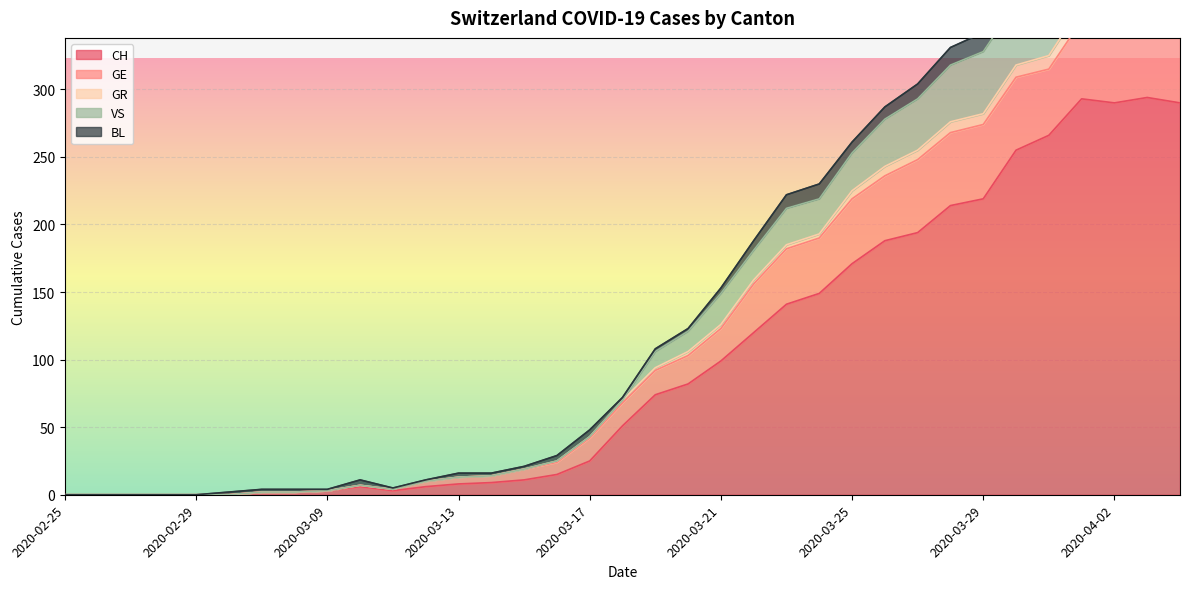

True or false: GR has a value of 3 at 2020-03-08.

False